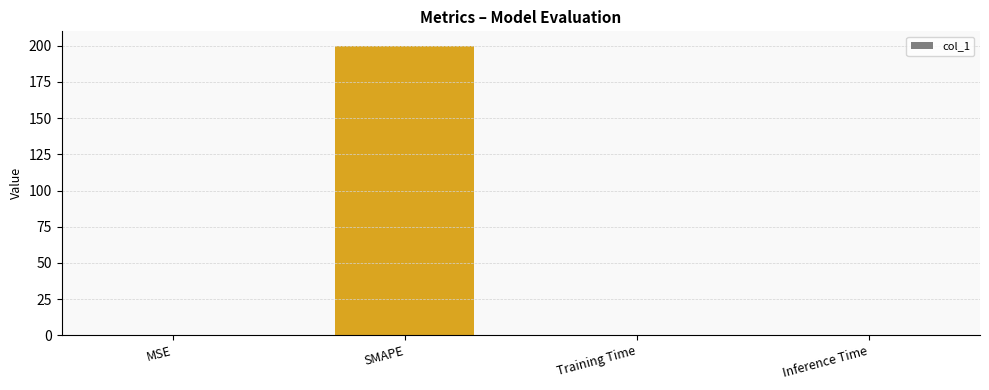

The value at Training Time is 0.0. True or false?

True